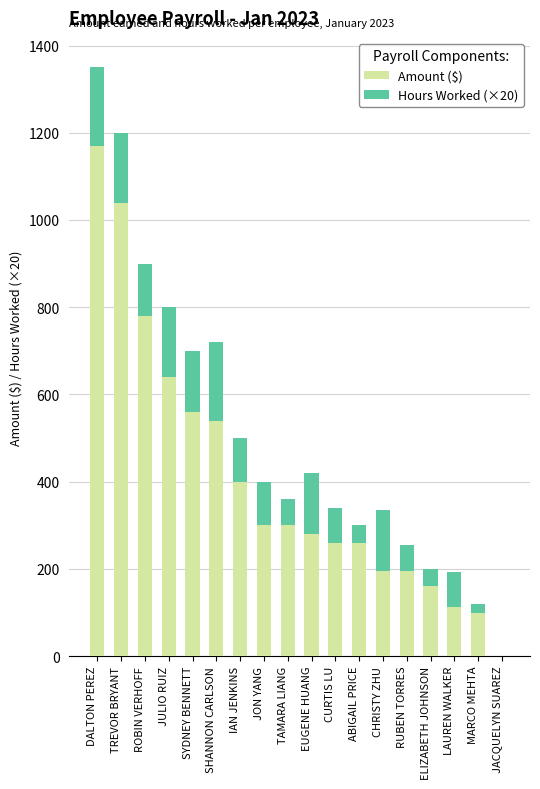

The Amount ($) series shows 112 at LAUREN WALKER. True or false?

True